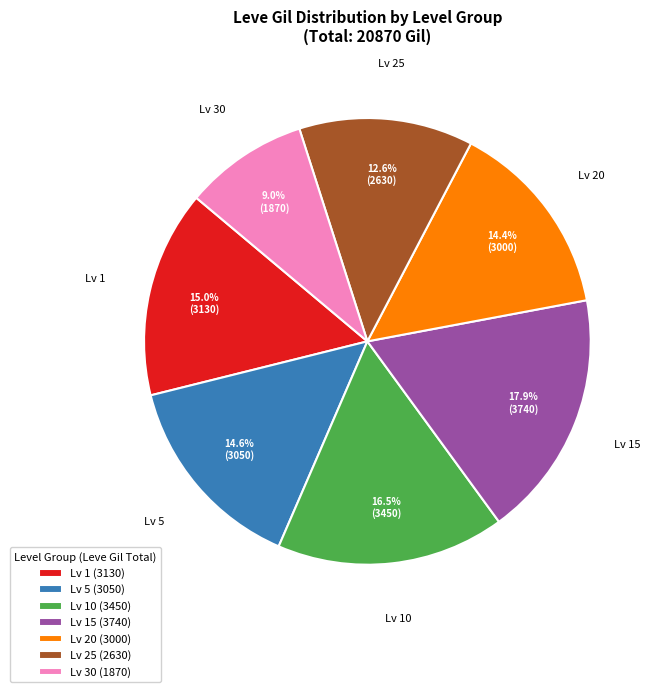

Which slice is the smallest?

Lv 30 (1870)